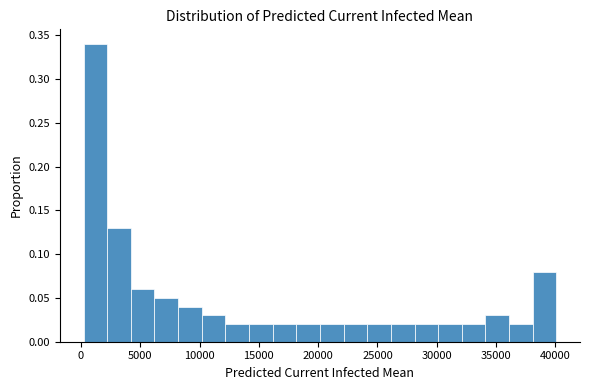

Around what value on the x-axis is the tallest bar? Give the approximate position of its centre, as read against the axis.

1000